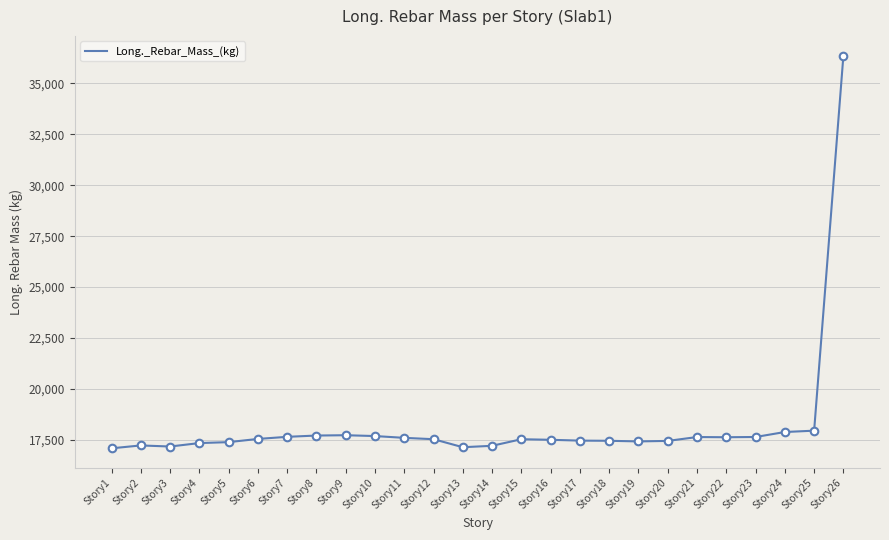

What is the ratio of the value at Story2 to the value at Story20?

1.0